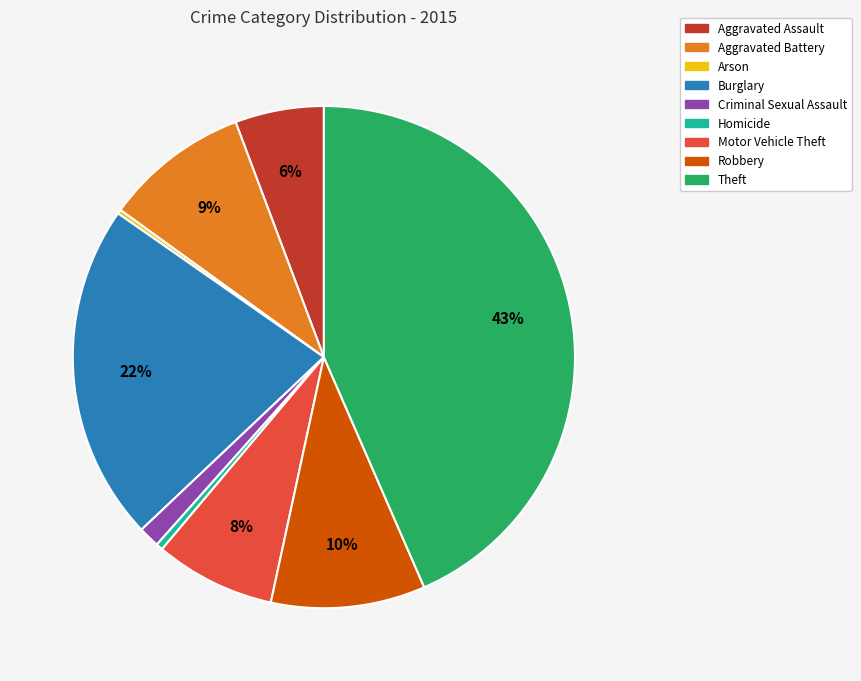

Which category has the biggest portion of the pie?

Theft